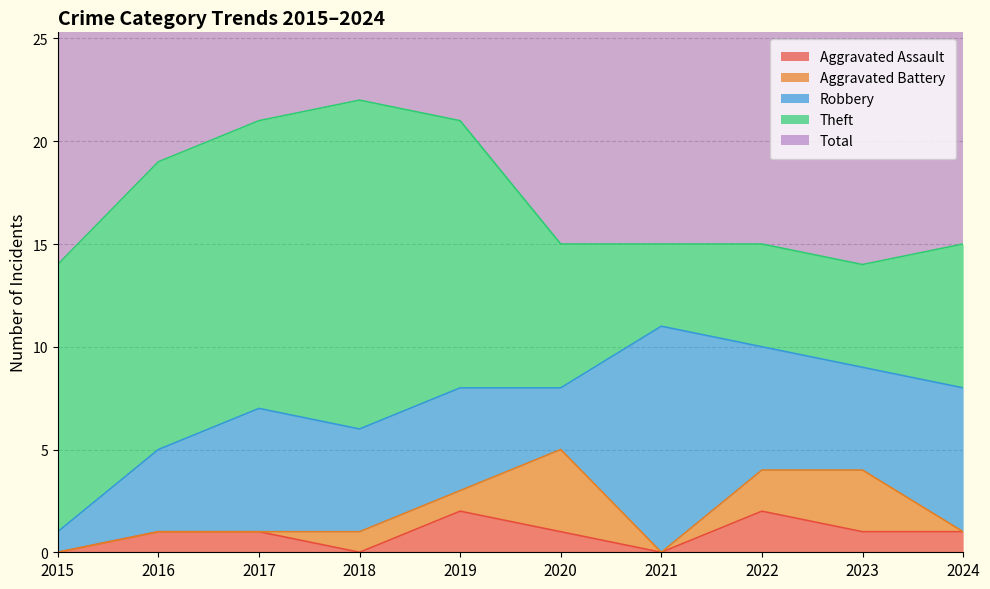

Reading right to left, transcribe all the data shown in this chart.

Aggravated Assault: 1	1	2	0	1	2	0	1	1	0
Aggravated Battery: 0	3	2	0	4	1	1	0	0	0
Robbery: 7	5	6	11	3	5	5	6	4	1
Theft: 7	5	5	4	7	13	16	14	14	13
Total: 16	14	15	15	15	21	22	21	19	14